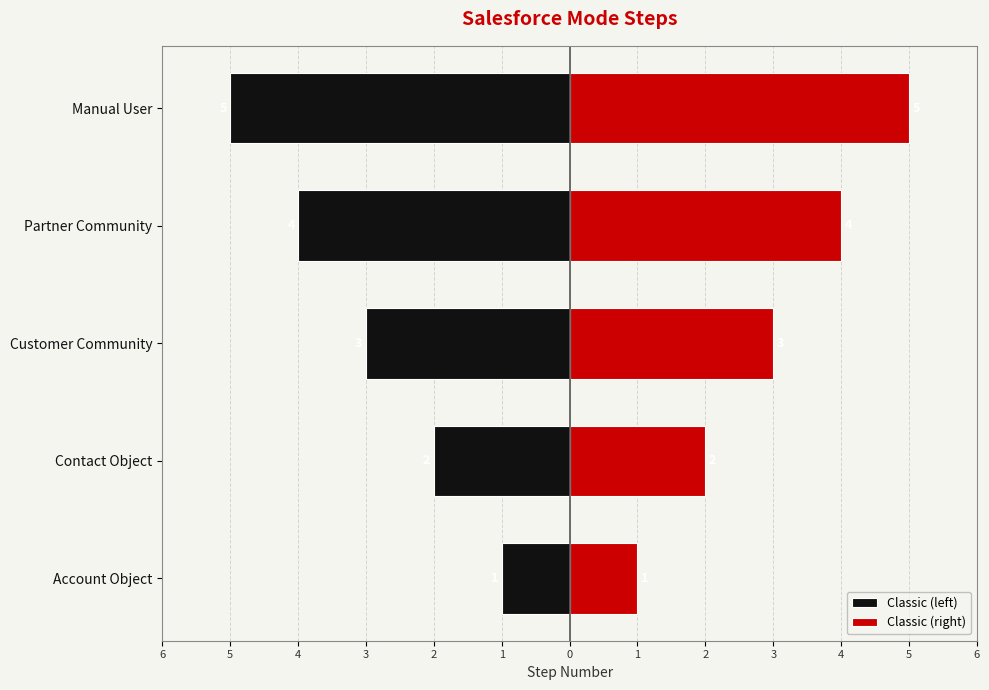

What is the average value of the Classic (left) series?

-3